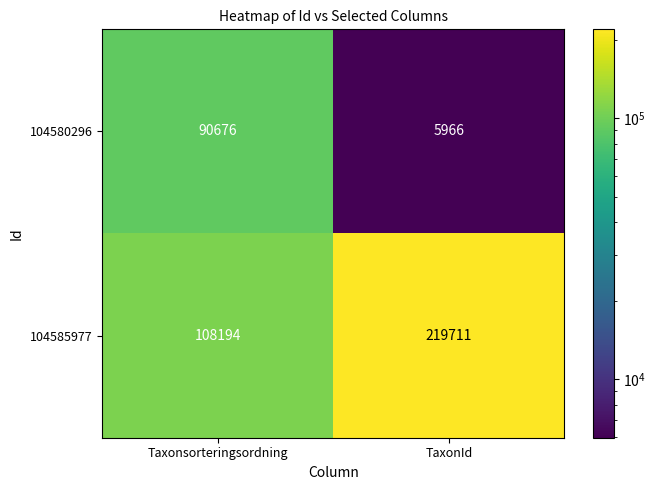

What is the smallest value displayed?

5966